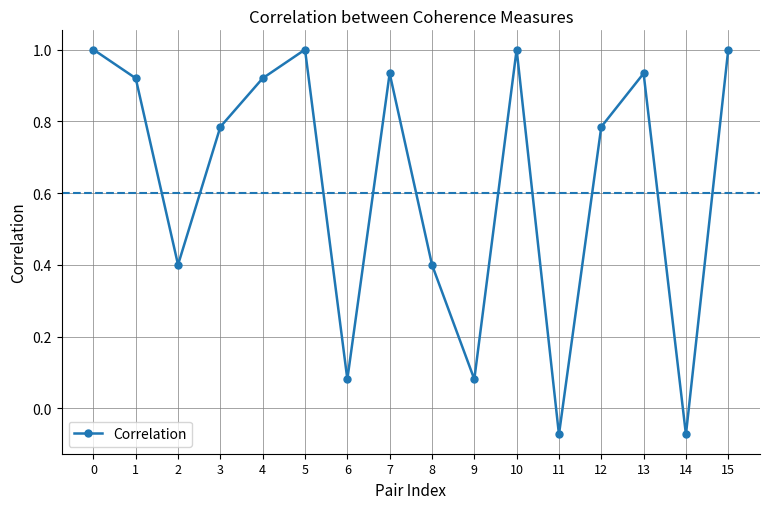

What is the value of the 11th point from the left?

1.0